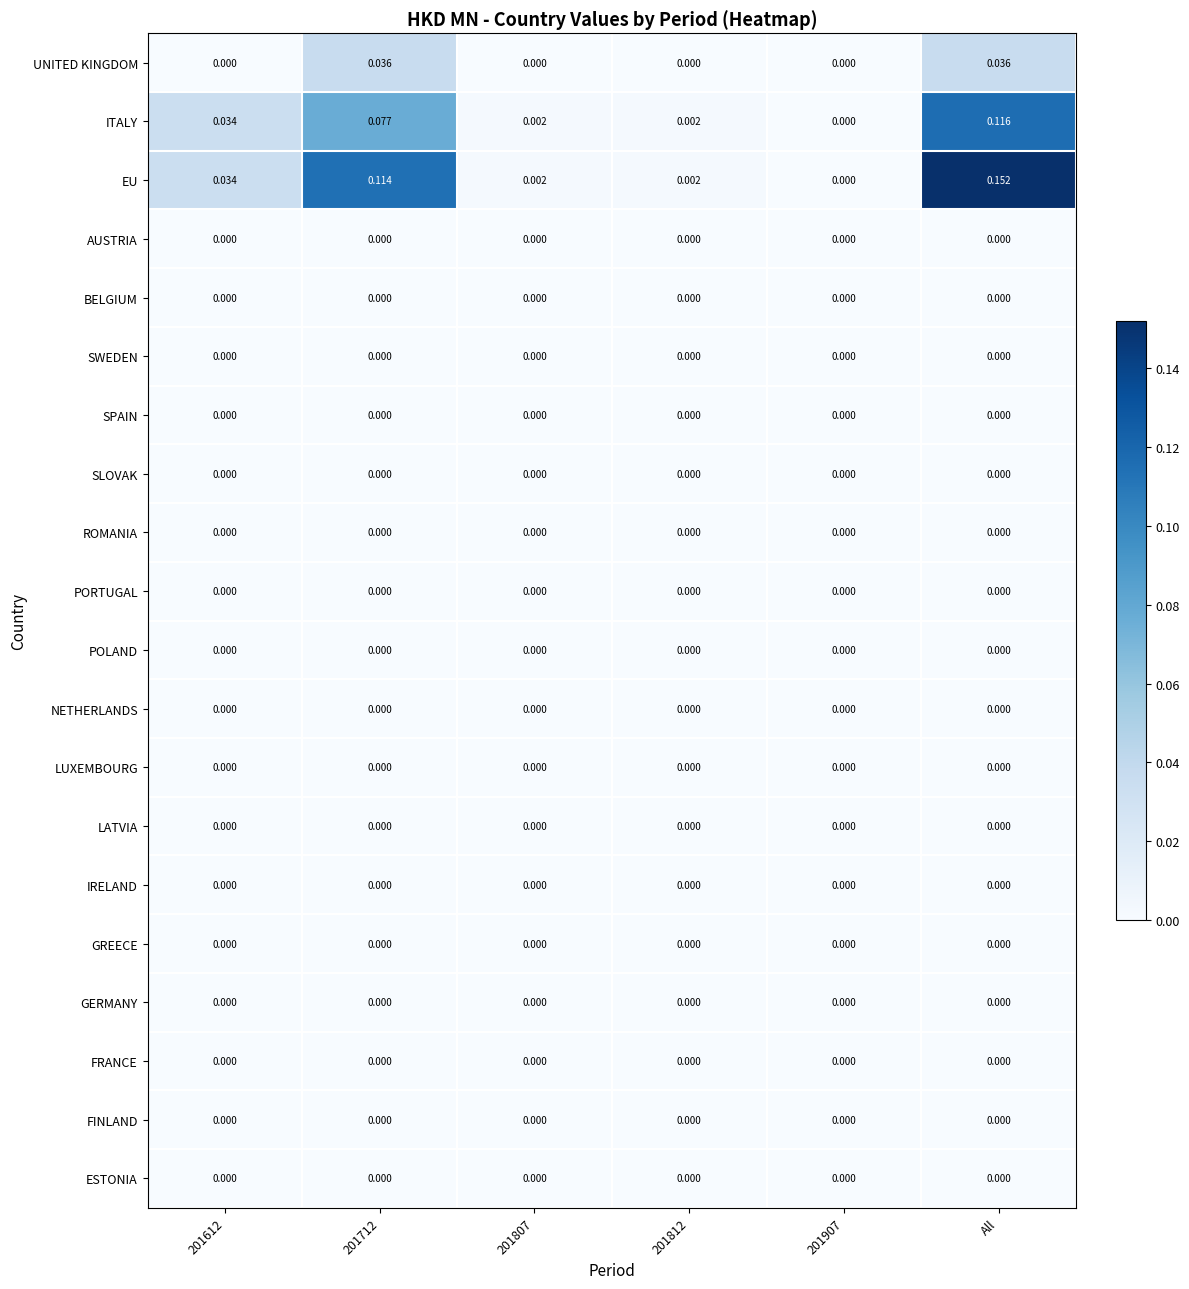

At which category is the sum across all series the highest?

All